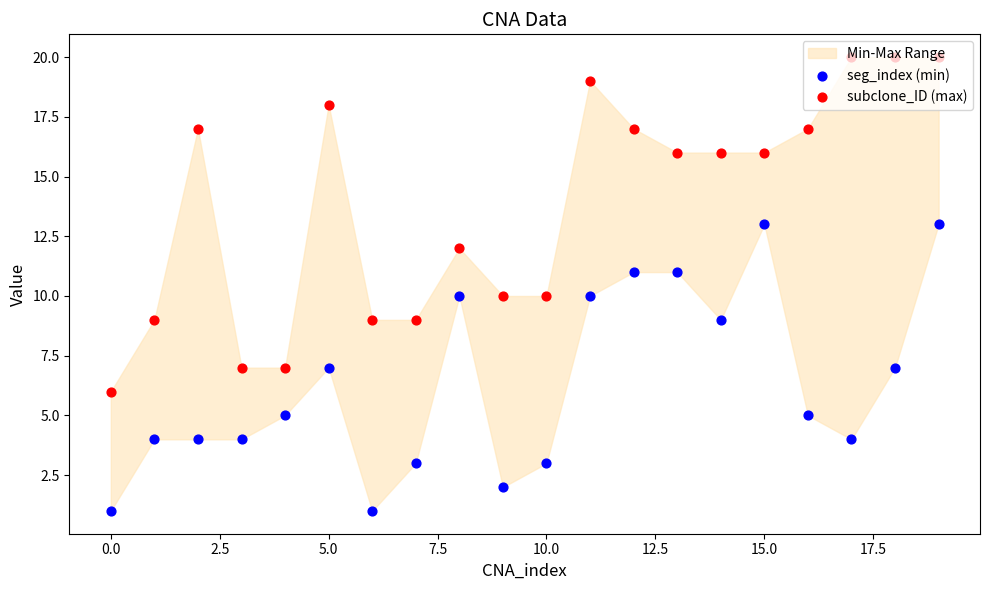

Which series reaches the minimum Y coordinate?

seg_index (min)